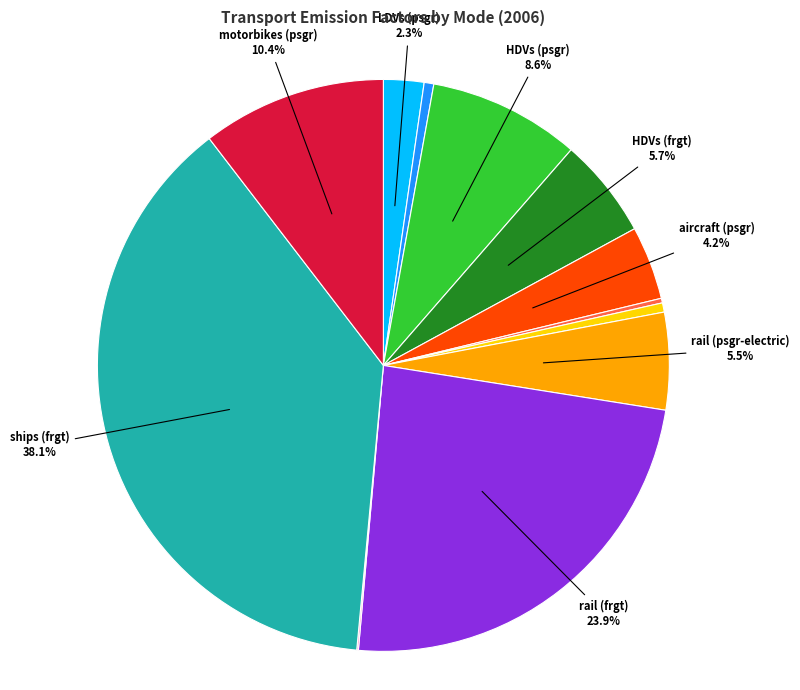

Does any single category account for the majority?

No